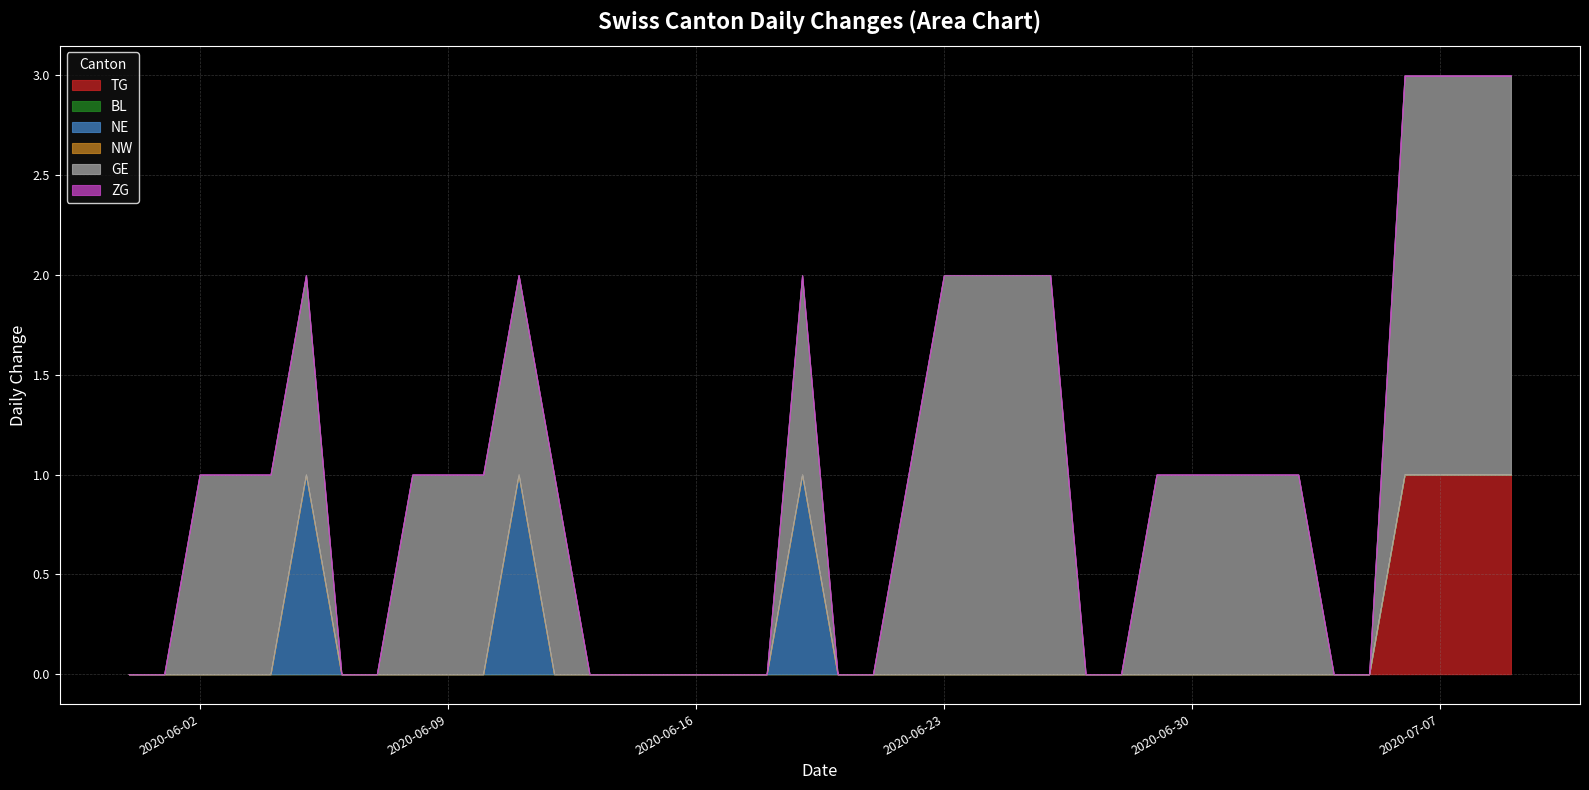

Reading left to right, transcribe all the data shown in this chart.

TG: 0	0	0	0	0	0	0	0	0	0	0	0	0	0	0	0	0	0	0	0	0	0	0	0	0	0	0	0	0	0	0	0	0	0	0	0	1	1	1	1
BL: 0	0	0	0	0	0	0	0	0	0	0	0	0	0	0	0	0	0	0	0	0	0	0	0	0	0	0	0	0	0	0	0	0	0	0	0	0	0	0	0
NE: 0	0	0	0	0	1	0	0	0	0	0	1	0	0	0	0	0	0	0	1	0	0	0	0	0	0	0	0	0	0	0	0	0	0	0	0	0	0	0	0
NW: 0	0	0	0	0	0	0	0	0	0	0	0	0	0	0	0	0	0	0	0	0	0	0	0	0	0	0	0	0	0	0	0	0	0	0	0	0	0	0	0
GE: 0	0	1	1	1	1	0	0	1	1	1	1	1	0	0	0	0	0	0	1	0	0	1	2	2	2	2	0	0	1	1	1	1	1	0	0	2	2	2	2
ZG: 0	0	0	0	0	0	0	0	0	0	0	0	0	0	0	0	0	0	0	0	0	0	0	0	0	0	0	0	0	0	0	0	0	0	0	0	0	0	0	0